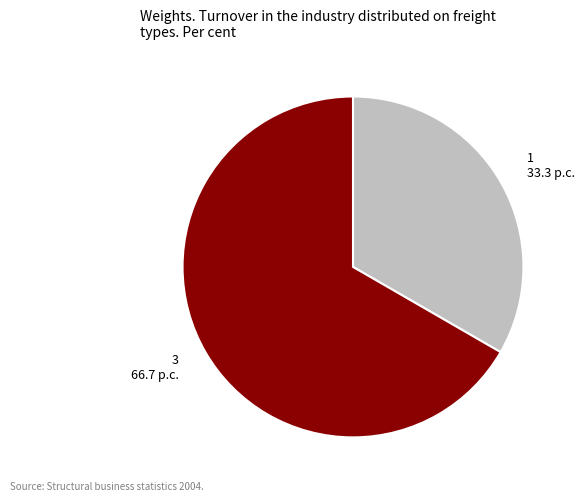

Combined, do 3 and 1 account for over 50%?

Yes